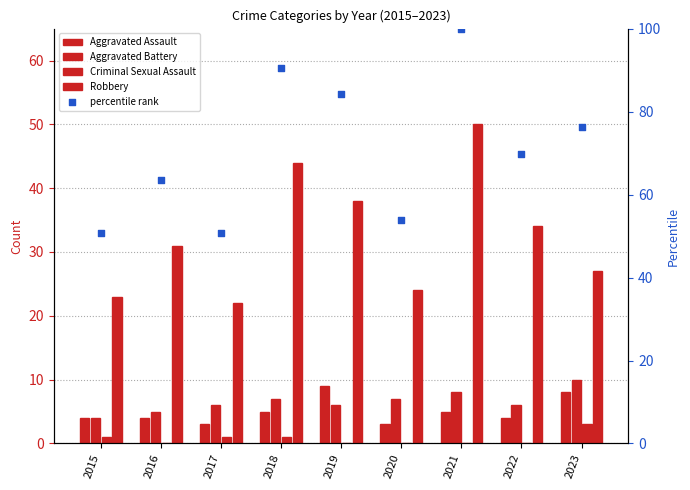

Which series has the widest spread of Y values?

percentile rank